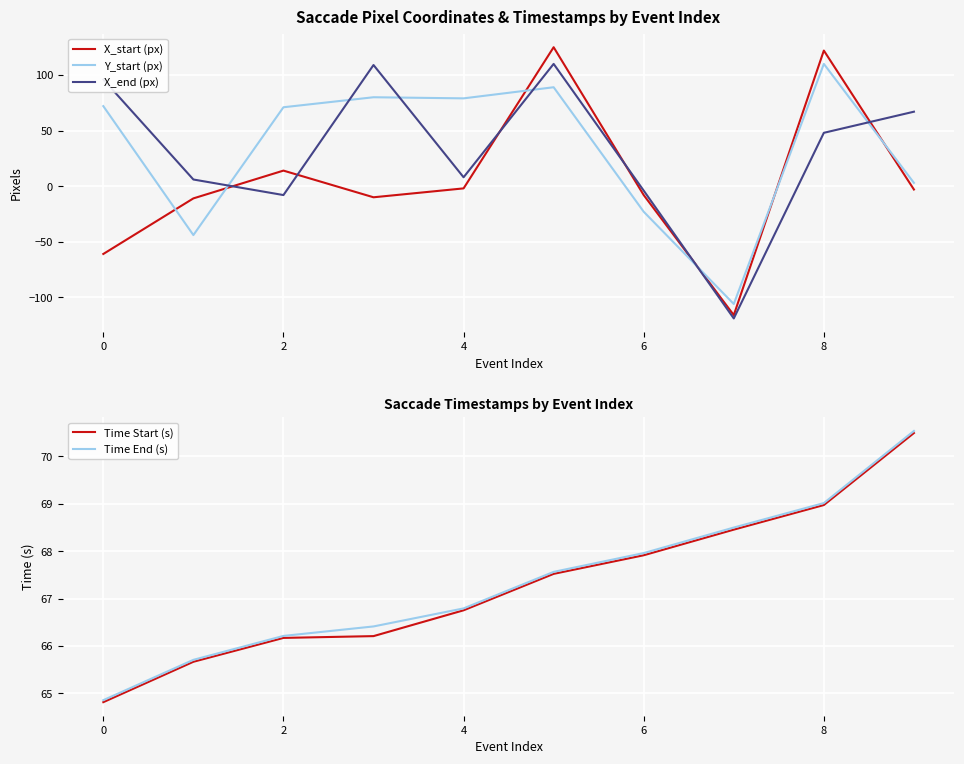

Count the number of data series in this chart.

5